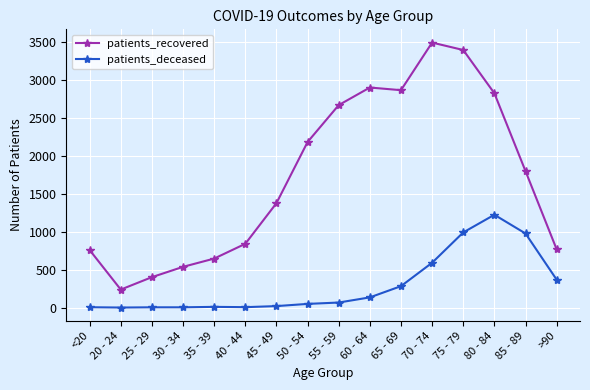

List the series in order of their peak value, lowest first.

patients_deceased, patients_recovered